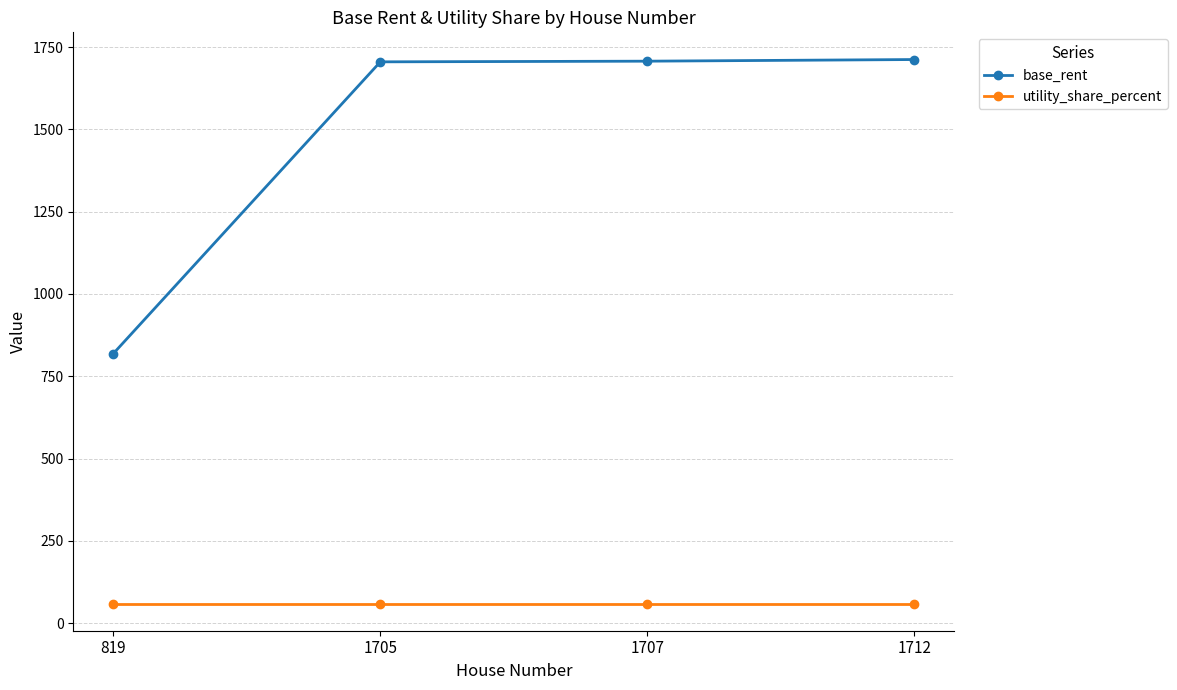

Which series has the largest range (max minus min)?

base_rent